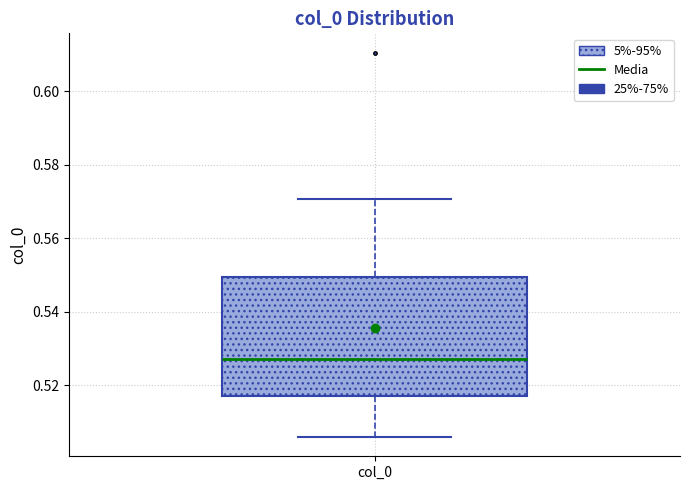

Where does the upper whisker of the box for col_0 end on the y-axis? The values are not printed on the chart, so give them approximately, as read against the axis.

0.570